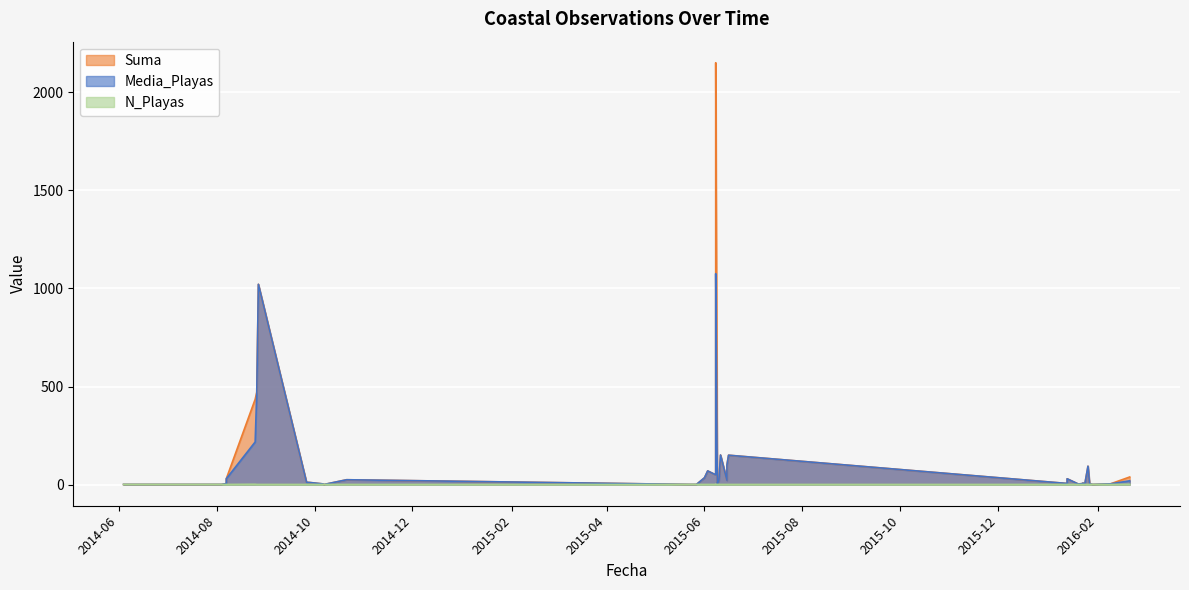

What is the difference between the Suma values at 2014-08-26 and 2014-08-07?

466.0